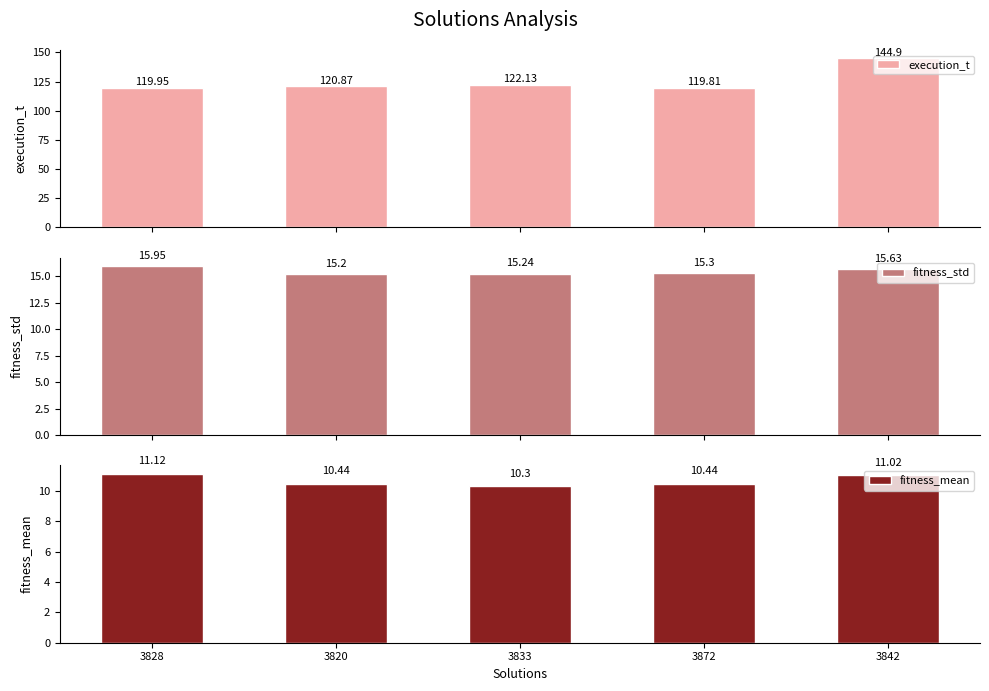

Which category has the lowest value in the fitness_std series?

3820